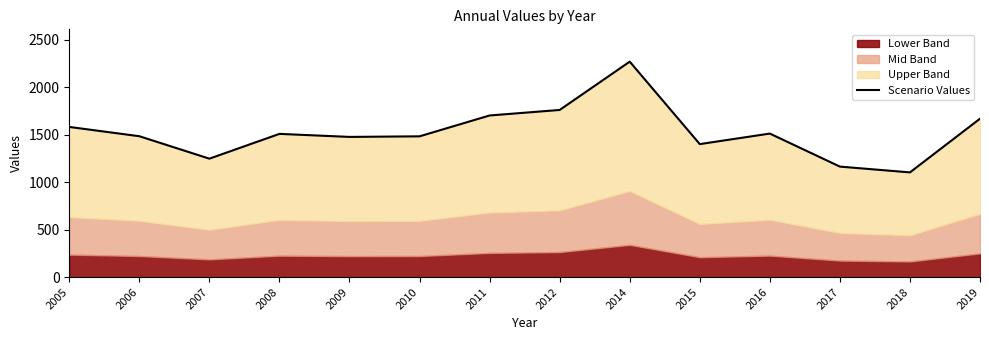

How many lines are shown in the chart?

1